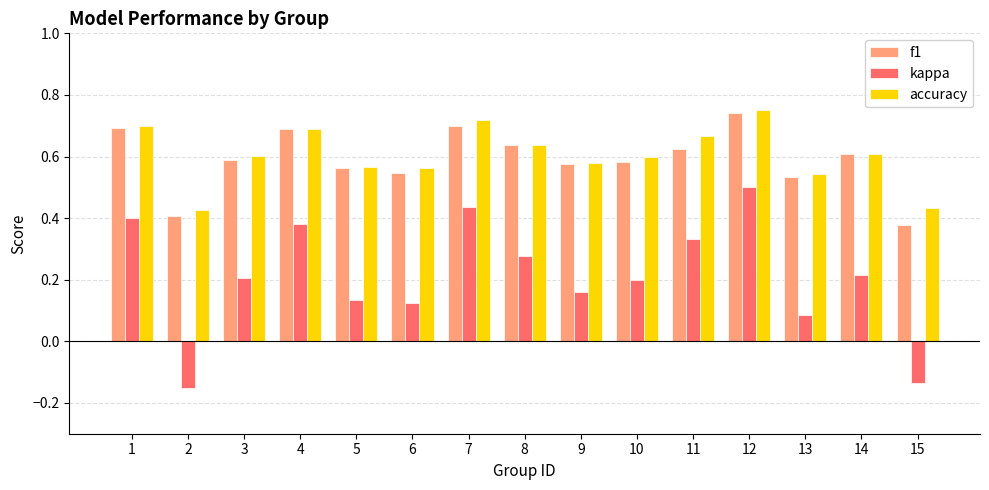

Which series has the largest range (max minus min)?

kappa